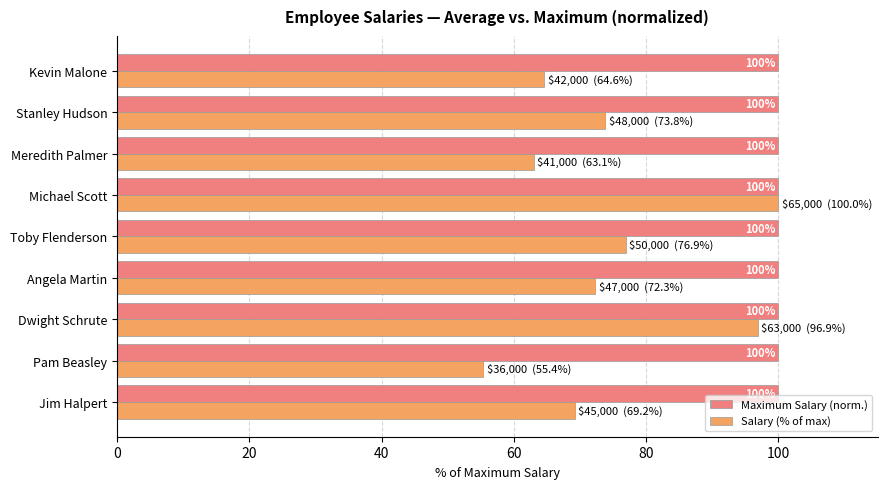

What are all the series names shown in the legend?

Maximum Salary (norm.), Salary (% of max)